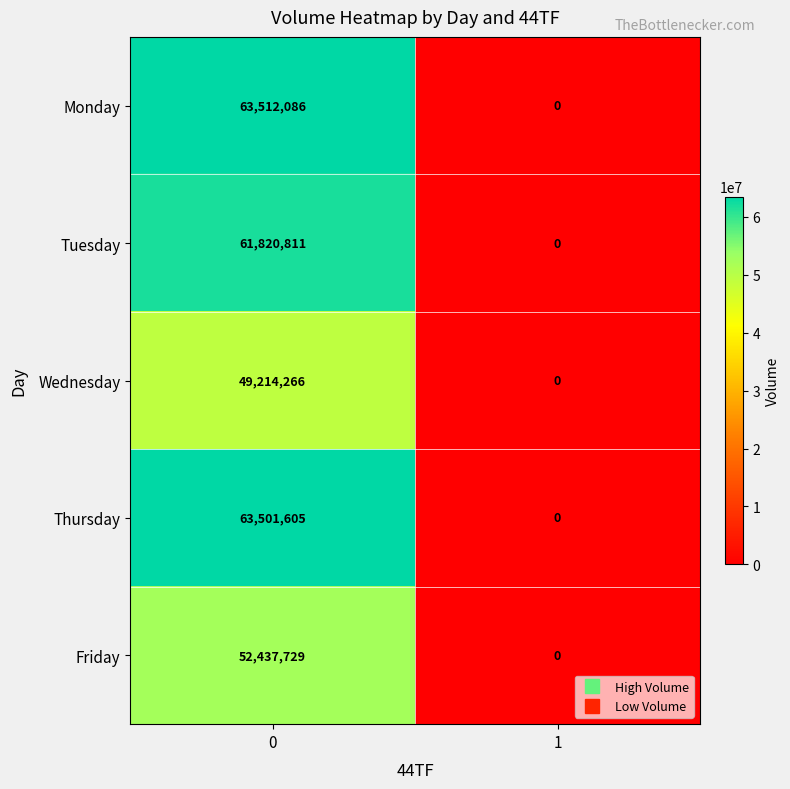

What is the sum of all Wednesday values?

49214266